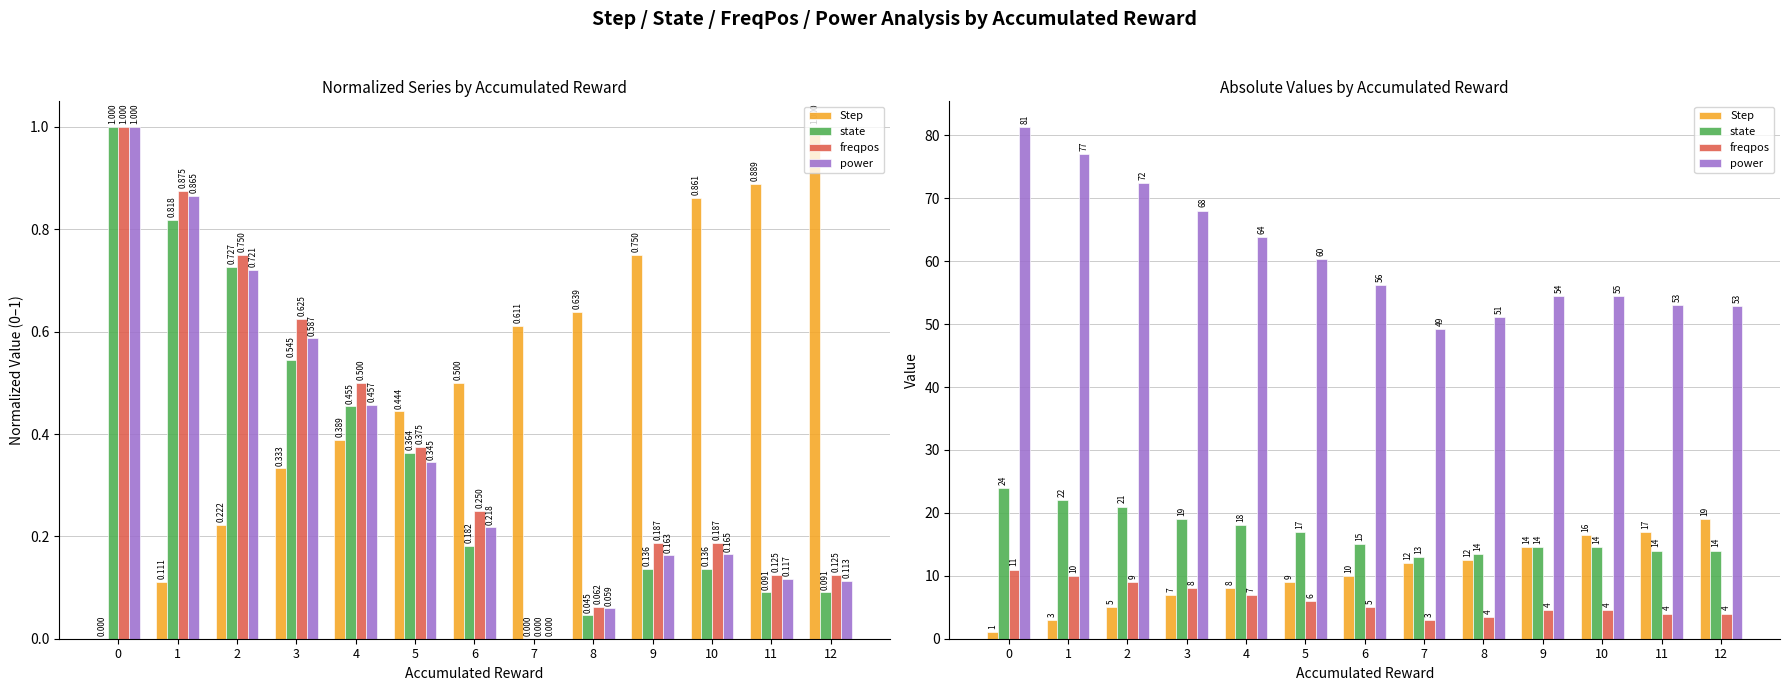

Reading left to right, extract all data points from this chart.

Step: 1.0	3.0	5.0	7.0	8.0	9.0	10.0	12.0	12.5	14.5	16.5	17.0	19.0
state: 24.0	22.0	21.0	19.0	18.0	17.0	15.0	13.0	13.5	14.5	14.5	14.0	14.0
freqpos: 11.0	10.0	9.0	8.0	7.0	6.0	5.0	3.0	3.5	4.5	4.5	4.0	4.0
power: 81.3	77.0	72.4	68.1	63.9	60.3	56.2	49.2	51.1	54.4	54.5	53.0	52.8